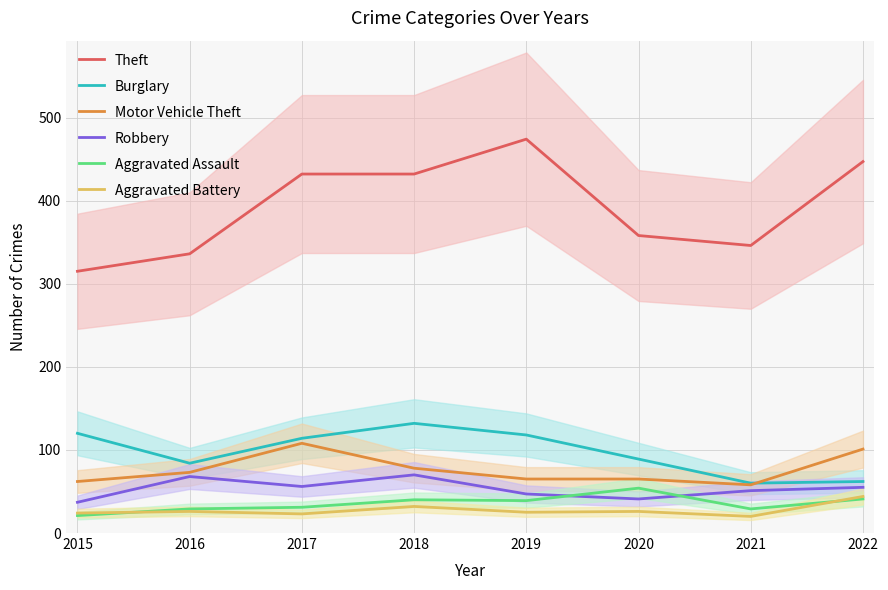

True or false: Robbery and Theft cross at least once.

False